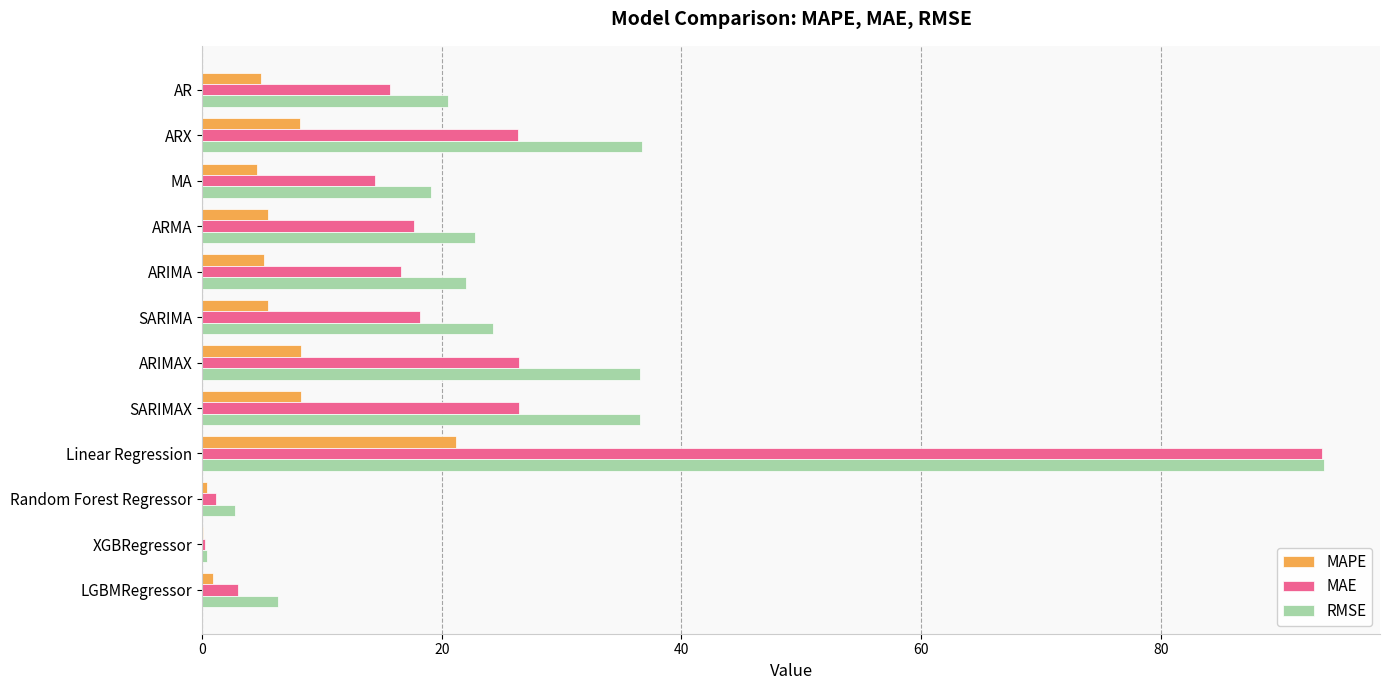

Read the MAE value at AR.

15.7